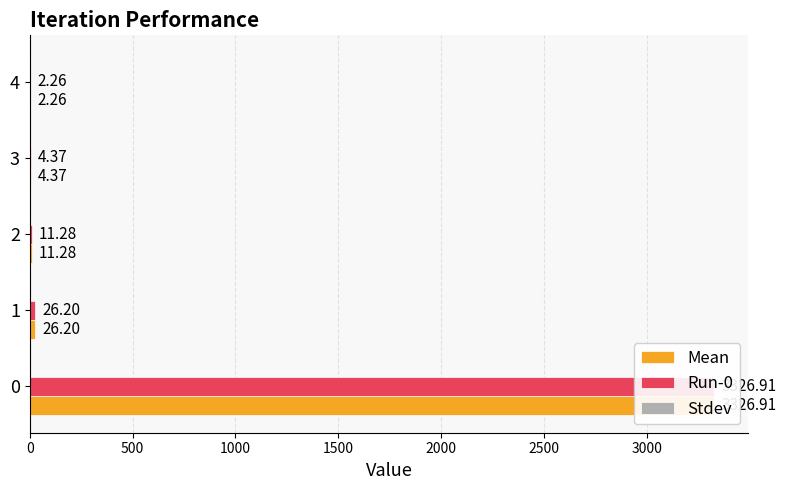

What are all the series names shown in the legend?

Mean, Run-0, Stdev